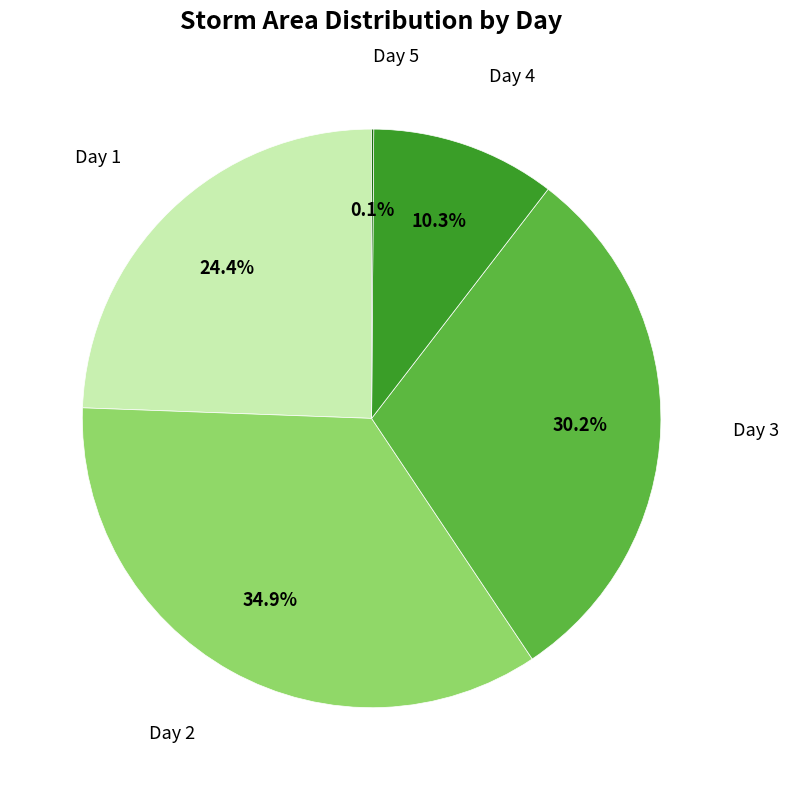

Is there any slice that represents more than half of the pie?

No